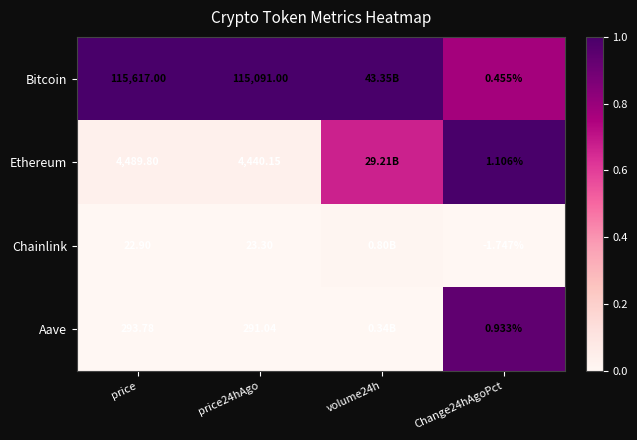

Is the value of Aave at price24hAgo greater than the value of Ethereum at Change24hAgoPct?

Yes